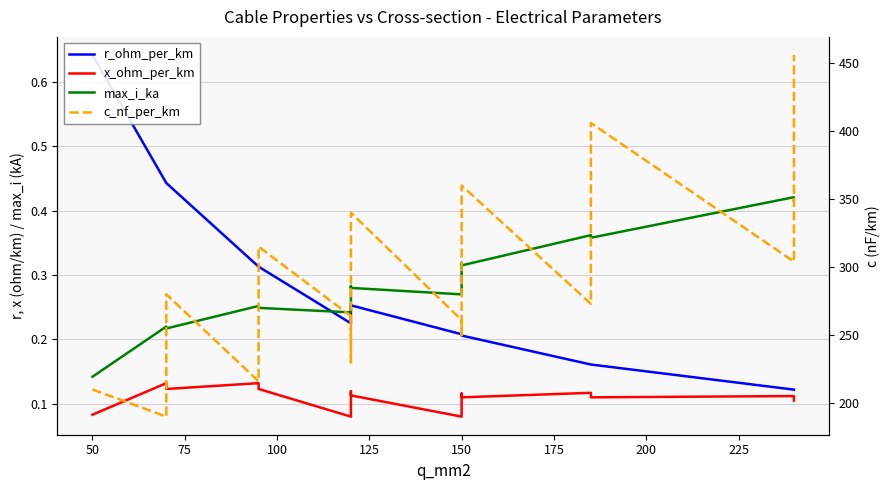

What is the smallest value displayed?

0.1